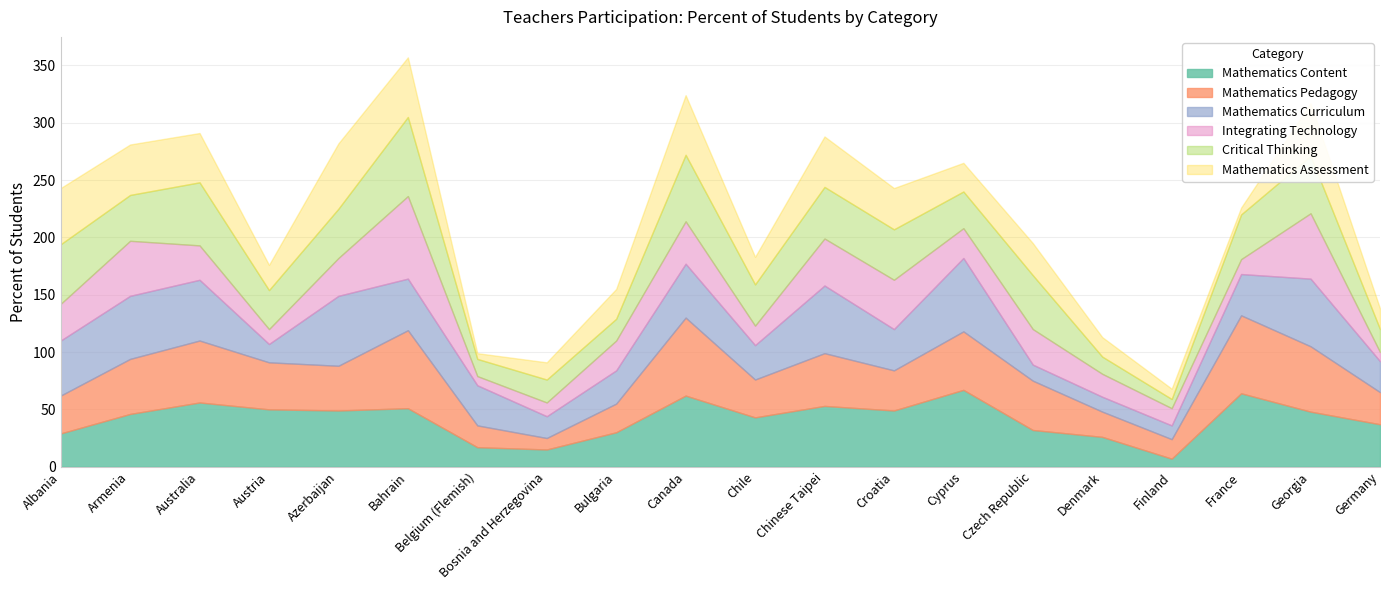

Between Armenia and Belgium (Flemish), which is larger?

Armenia